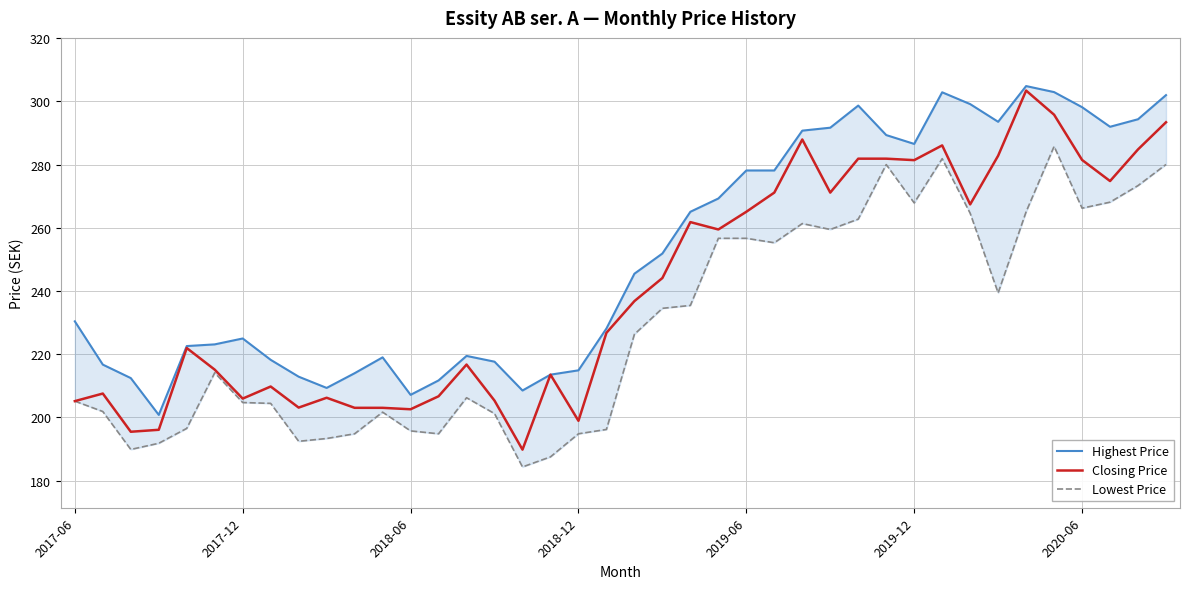

Which series has the largest range (max minus min)?

Closing Price